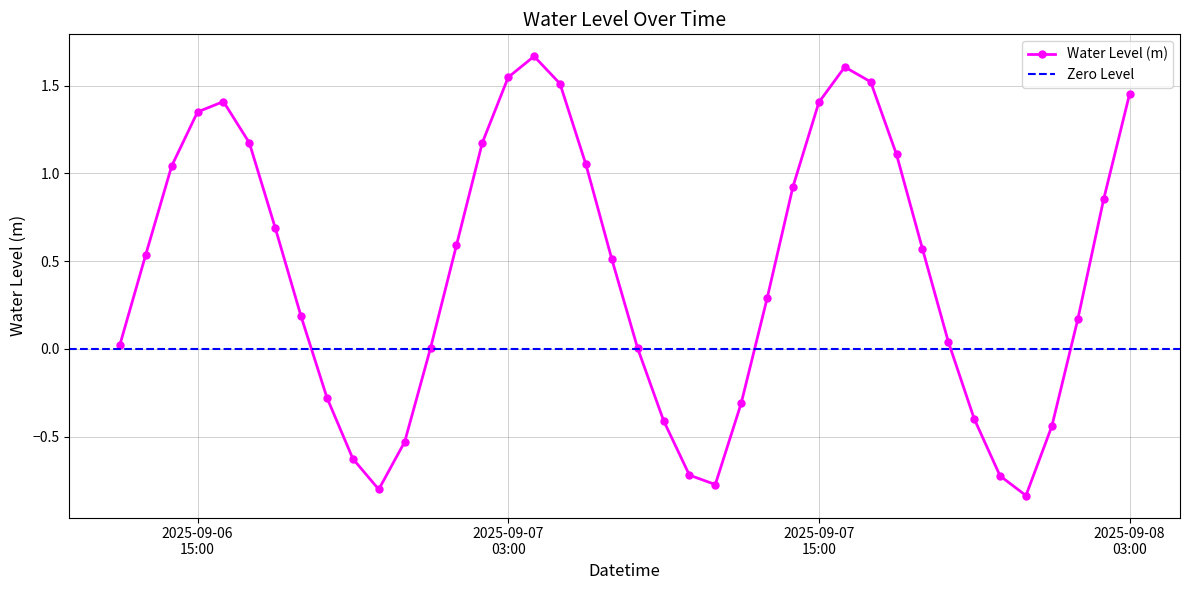

How many interior local valleys (lower than both neighbors) does the data have?

3